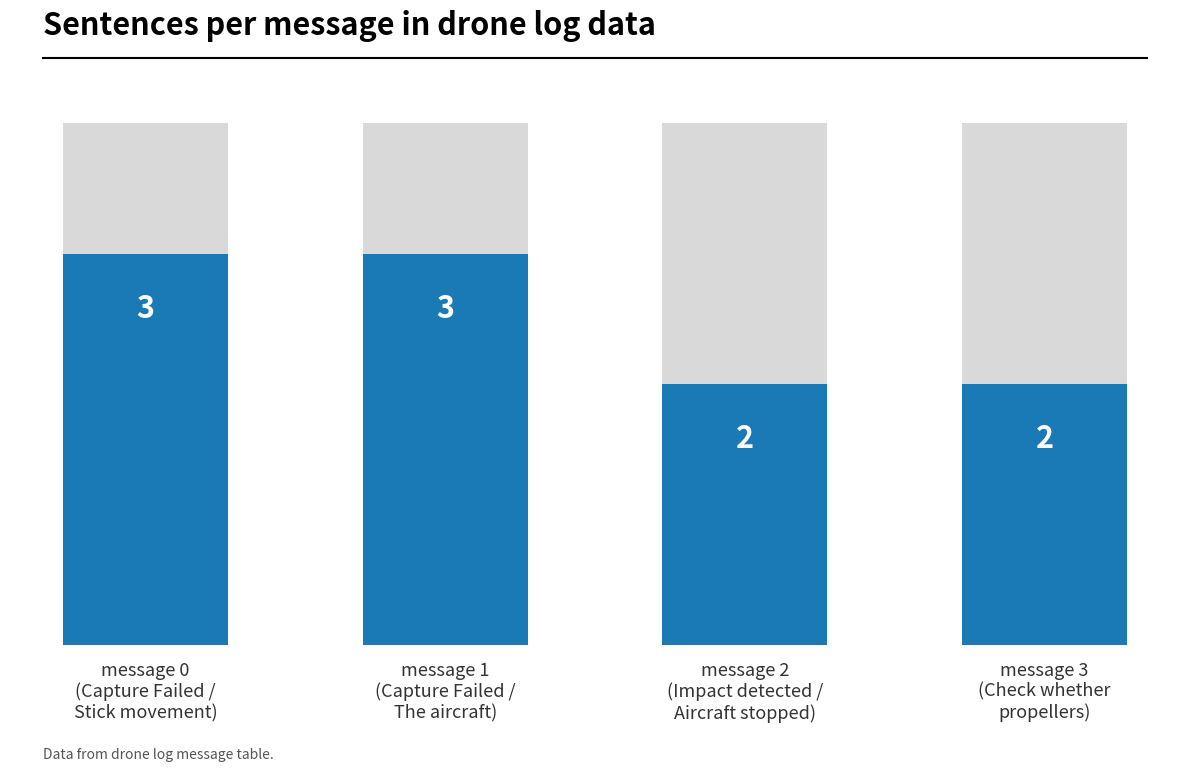

How many values are below 3?

2